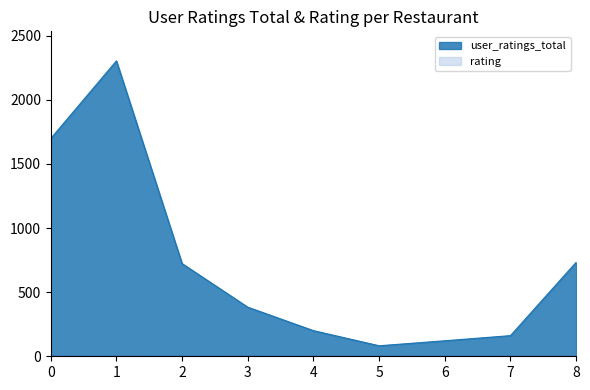

In rating, how many points are lower than both neighbors (excluding endpoints)?

2